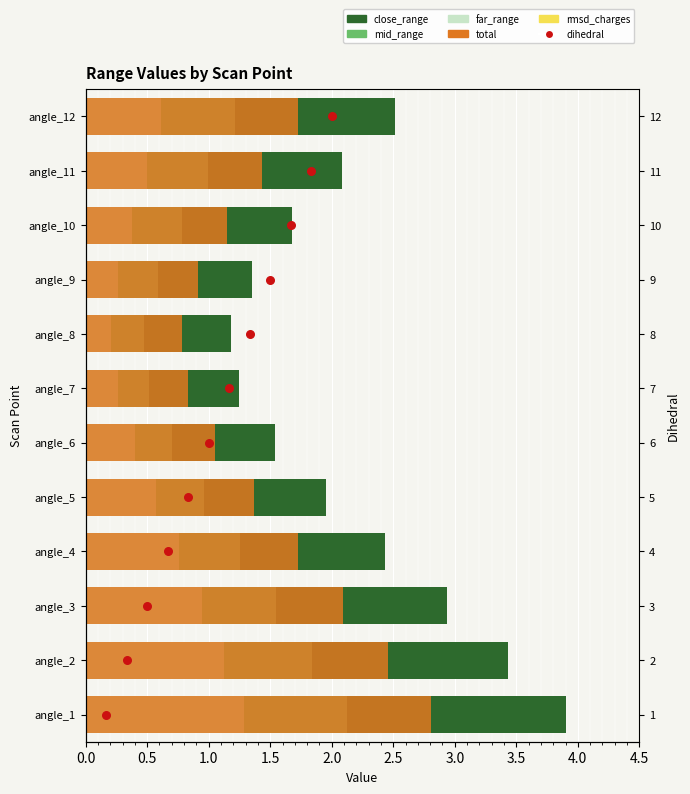

What are all the series names shown in the legend?

close_range, mid_range, far_range, total, rmsd_charges, dihedral